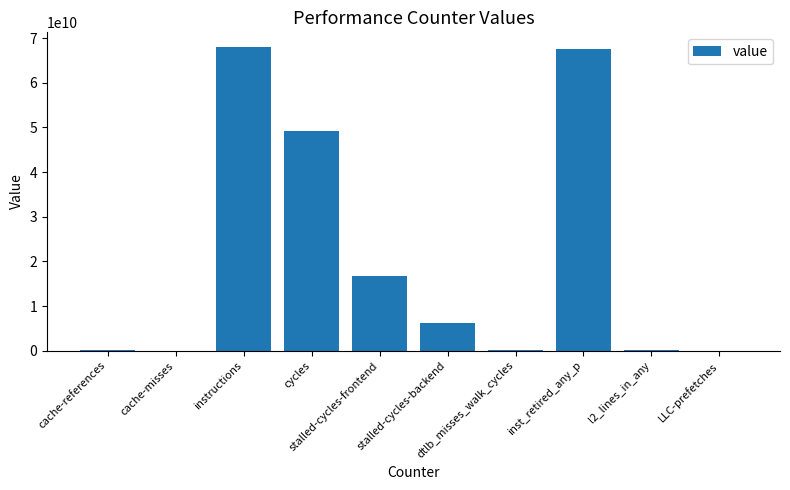

What is the sum of all values?

208198233073